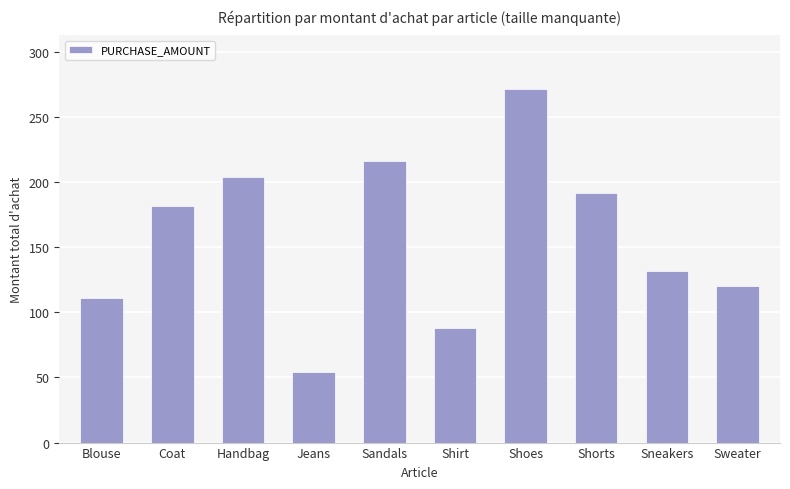

Rank the categories by value from lowest to highest.

Jeans, Shirt, Blouse, Sweater, Sneakers, Coat, Shorts, Handbag, Sandals, Shoes